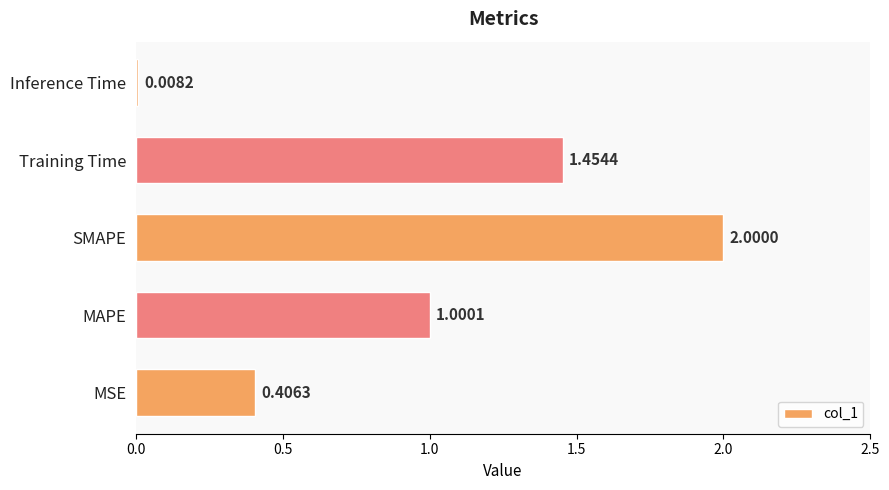

Which category has the lowest value across all series?

Inference Time